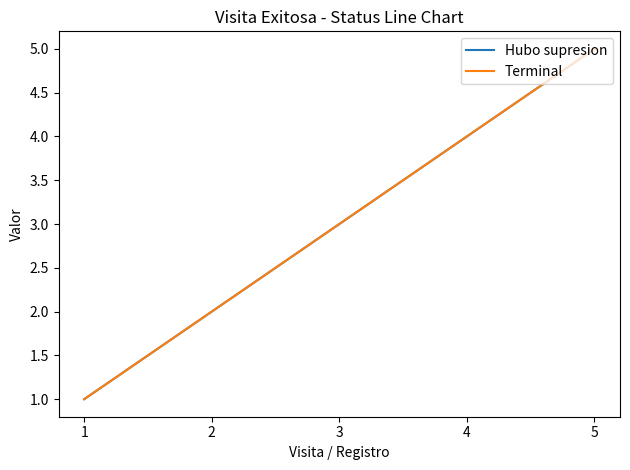

Where does the Hubo supresion series first go above 3?

4